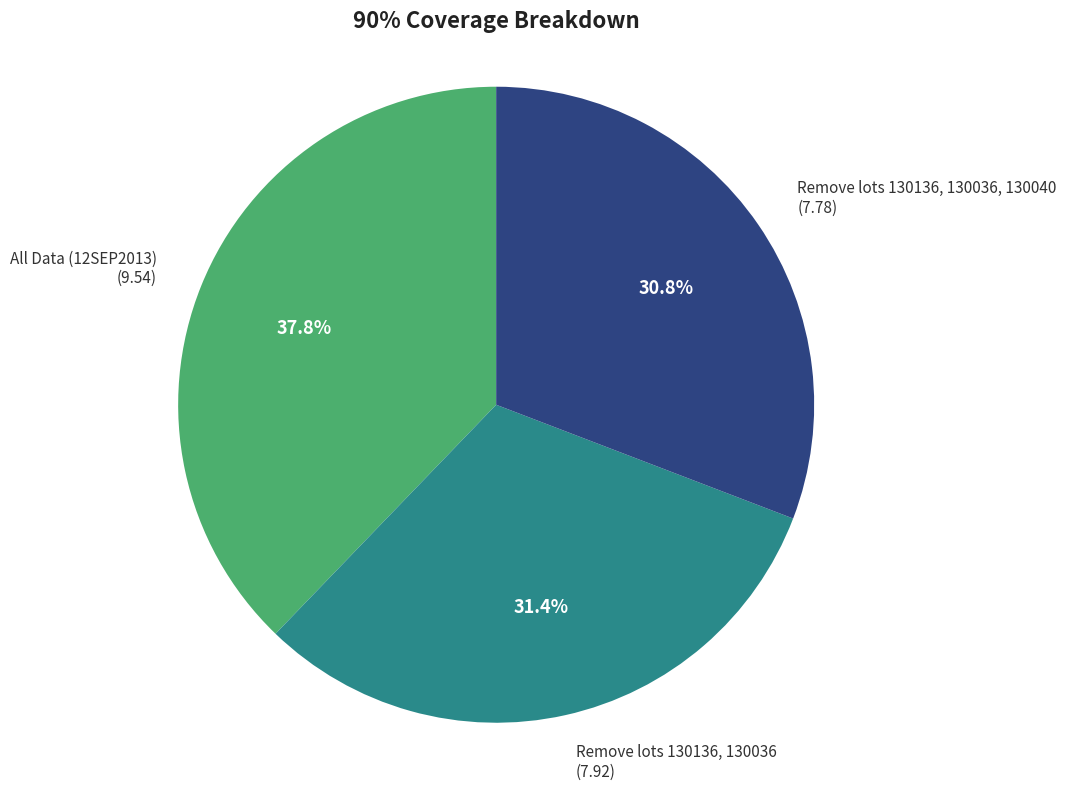

Does any single category account for the majority?

No